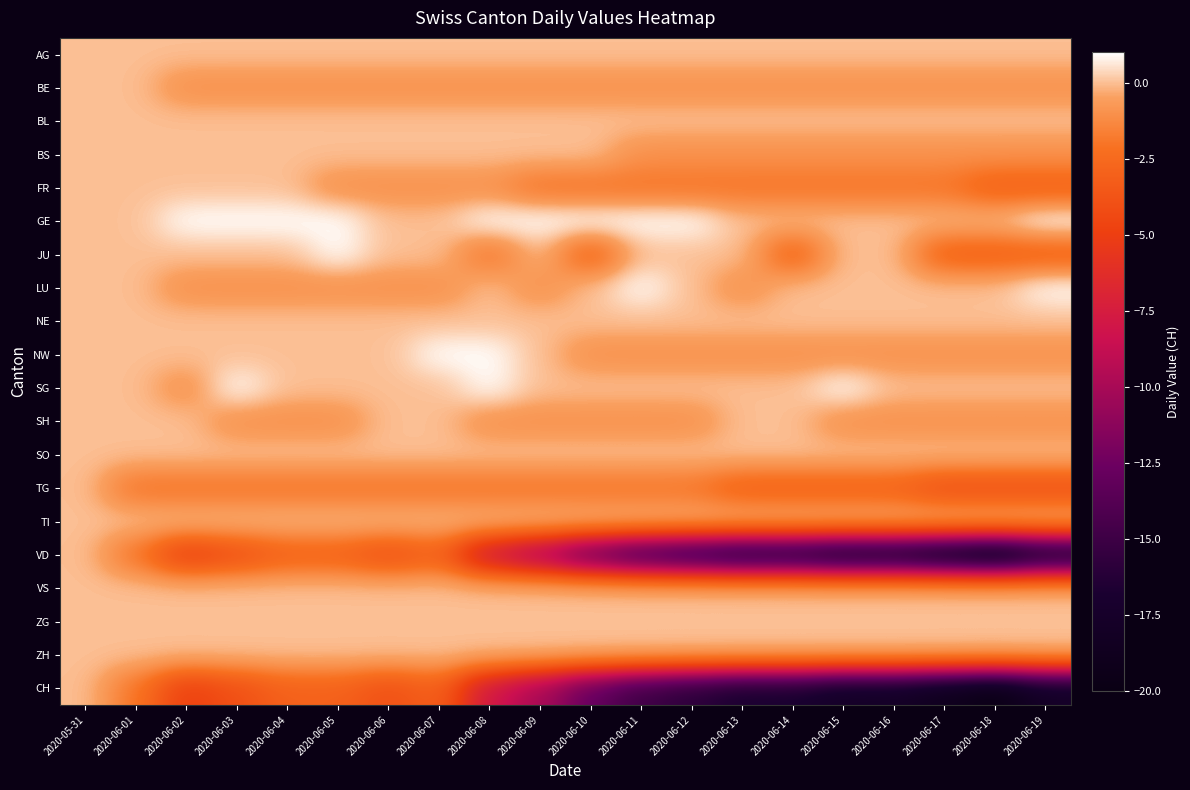

What is the difference between the highest and lowest values at 2020-06-11?

16